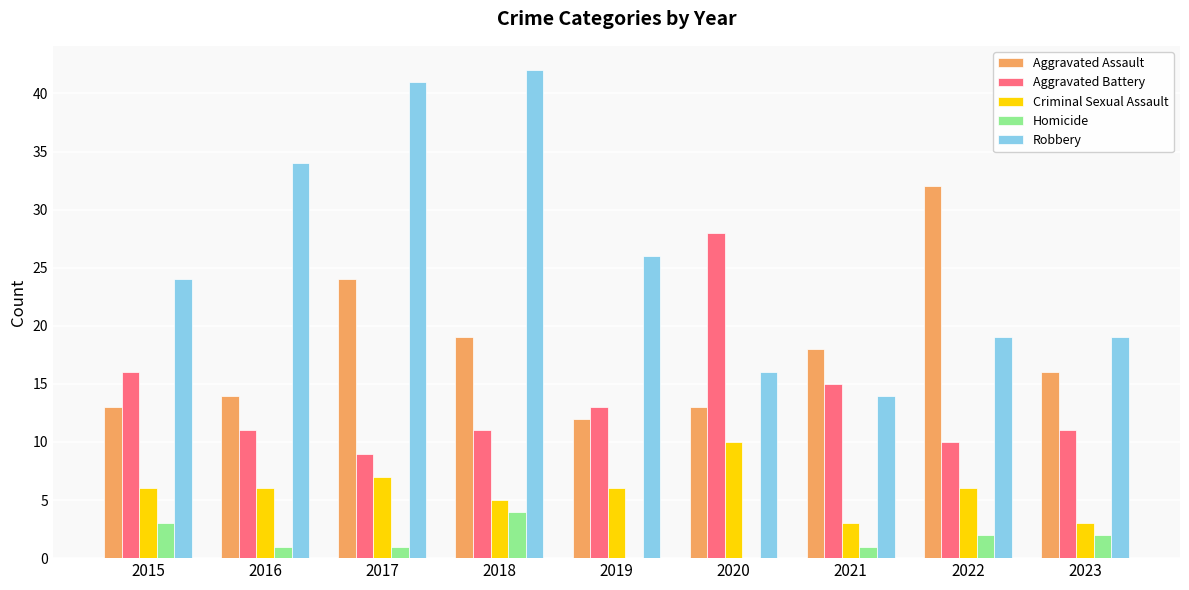

Reading right to left, extract all data points from this chart.

Aggravated Assault: 16	32	18	13	12	19	24	14	13
Aggravated Battery: 11	10	15	28	13	11	9	11	16
Criminal Sexual Assault: 3	6	3	10	6	5	7	6	6
Homicide: 2	2	1	0	0	4	1	1	3
Robbery: 19	19	14	16	26	42	41	34	24